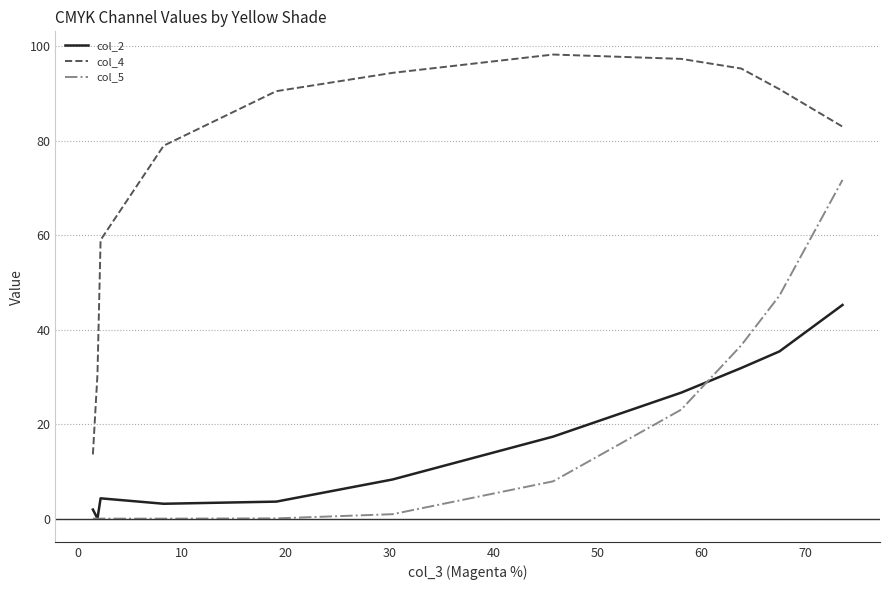

Which series has the largest range (max minus min)?

col_4